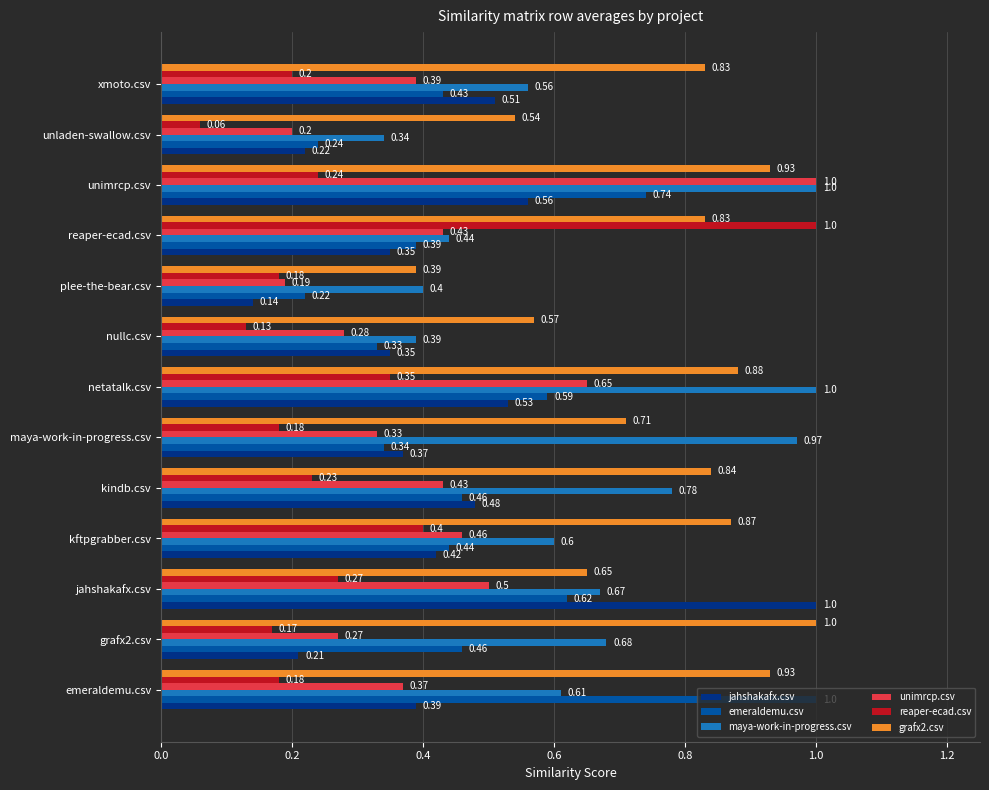

Rank the series at jahshakafx.csv from lowest to highest value.

reaper-ecad.csv, unimrcp.csv, emeraldemu.csv, grafx2.csv, maya-work-in-progress.csv, jahshakafx.csv